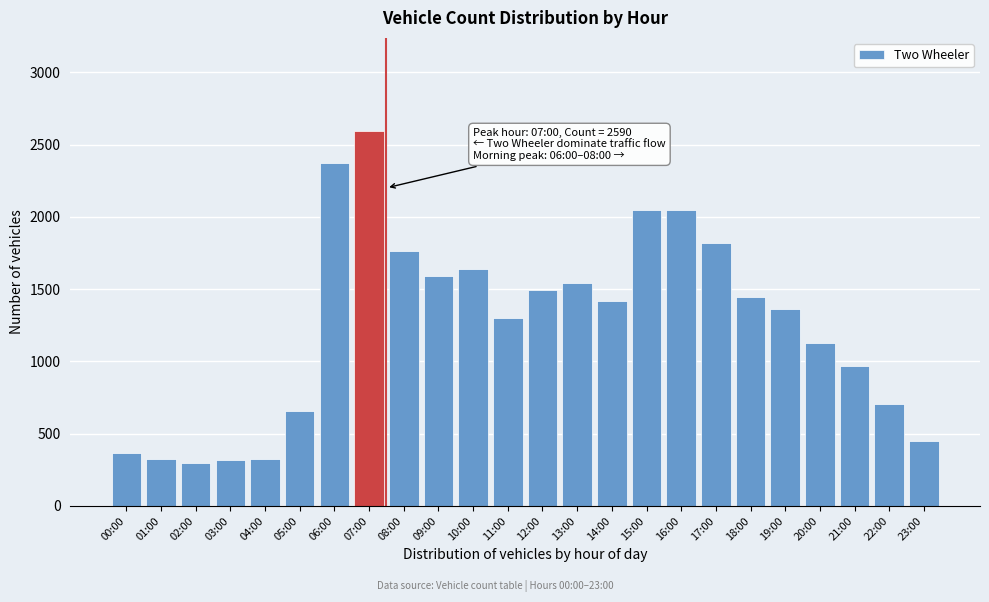

What is the greatest value displayed?

2590